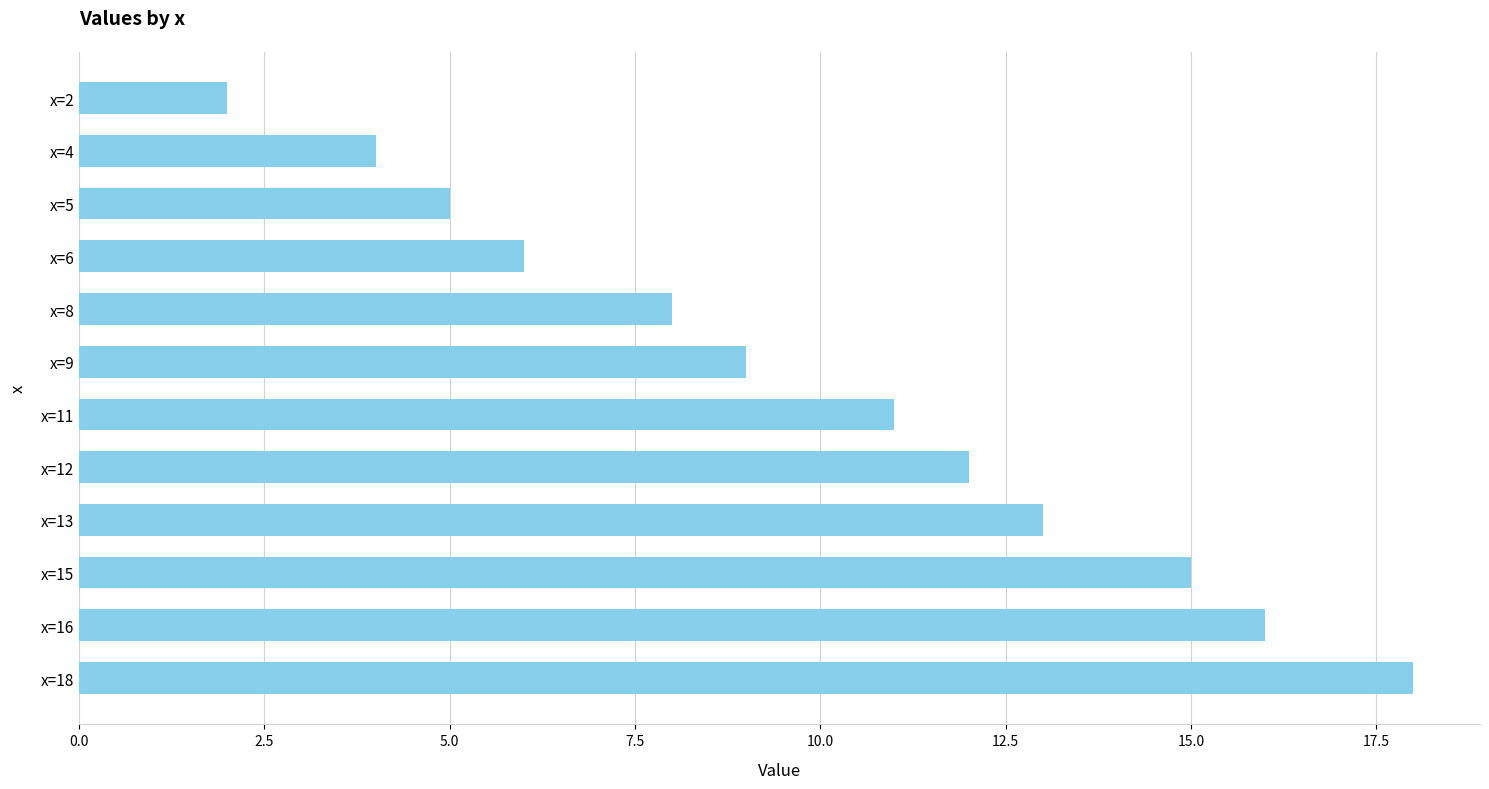

Rank the categories by value from lowest to highest.

x=2, x=4, x=5, x=6, x=8, x=9, x=11, x=12, x=13, x=15, x=16, x=18